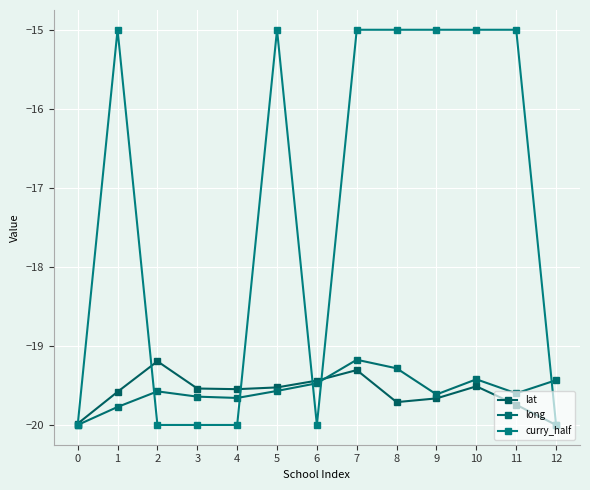

What is the minimum value for lat?

-20.0